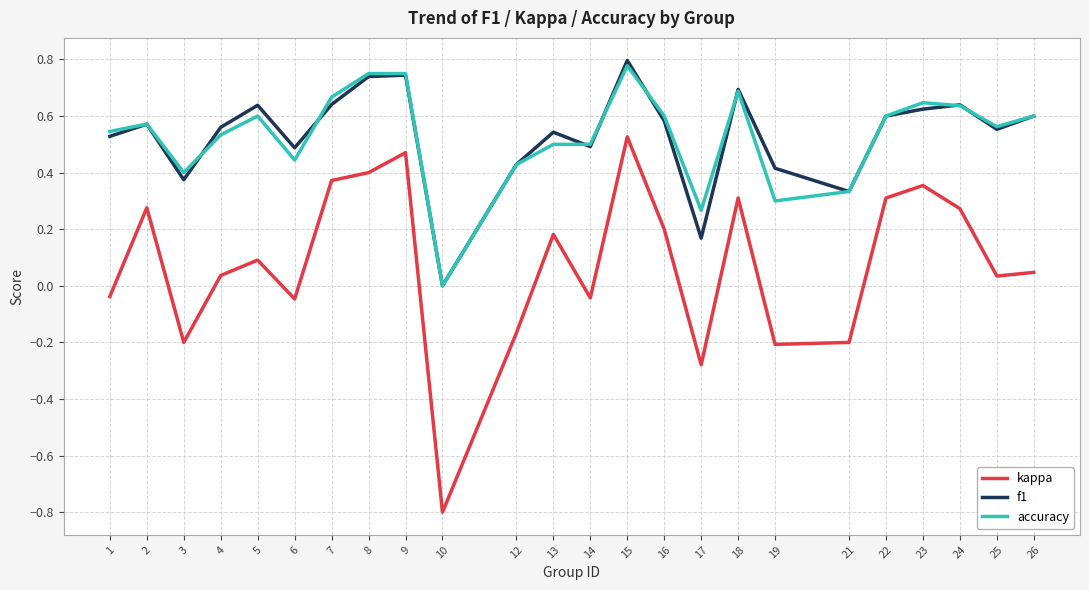

Which series changed the most between 4 and 23?

kappa